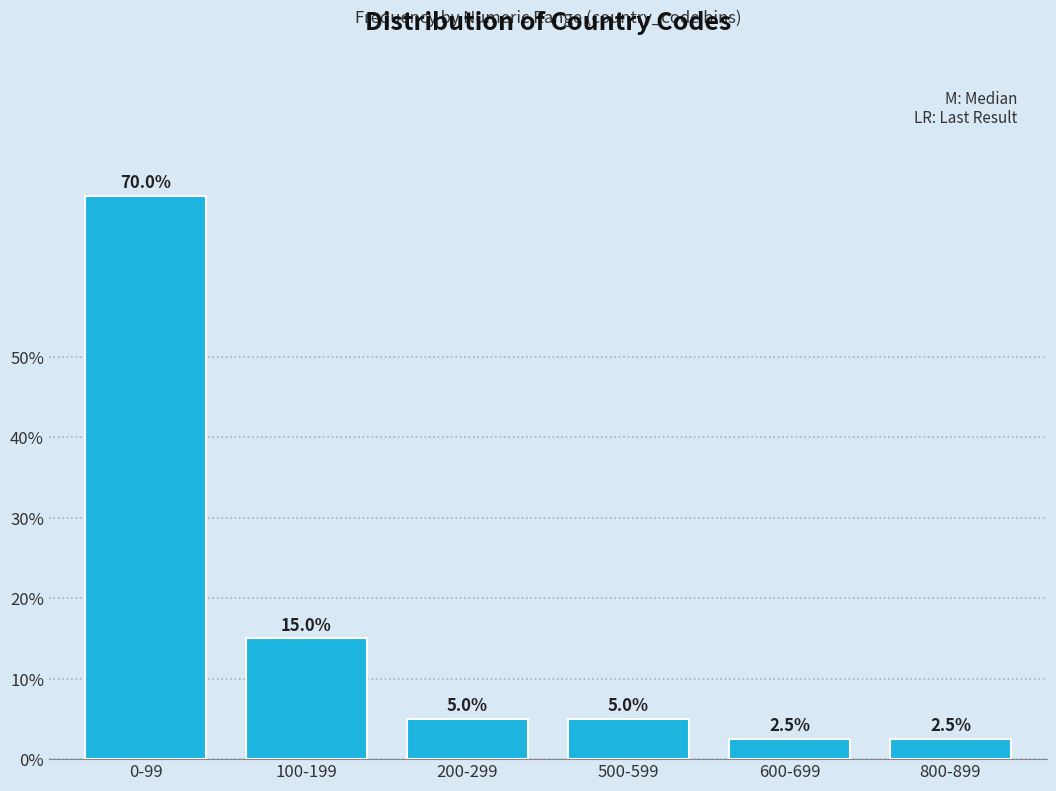

Reading left to right, extract all data points from this chart.

70.0	15.0	5.0	5.0	2.5	2.5